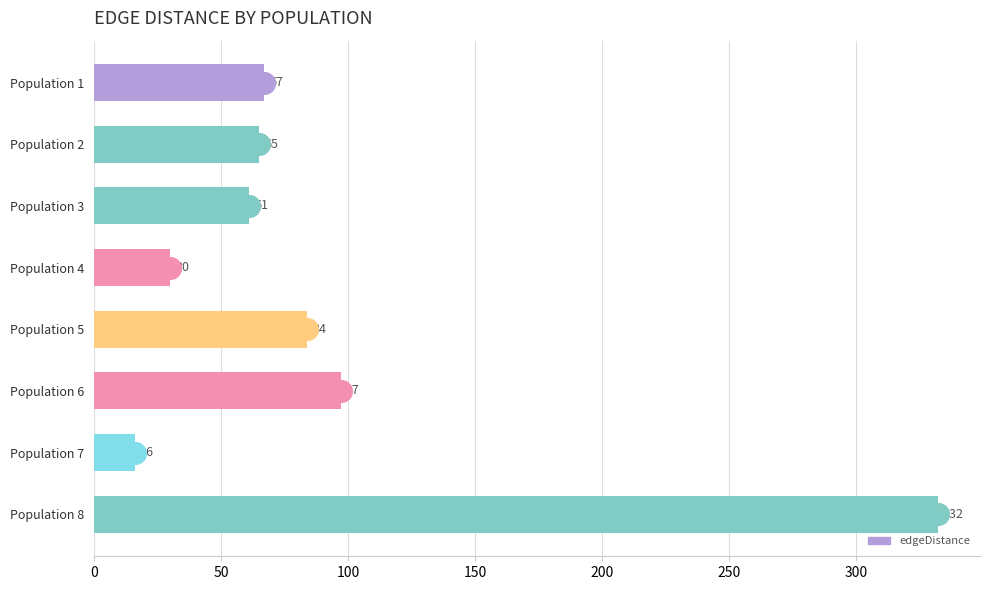

How many distinct data groups are displayed?

1